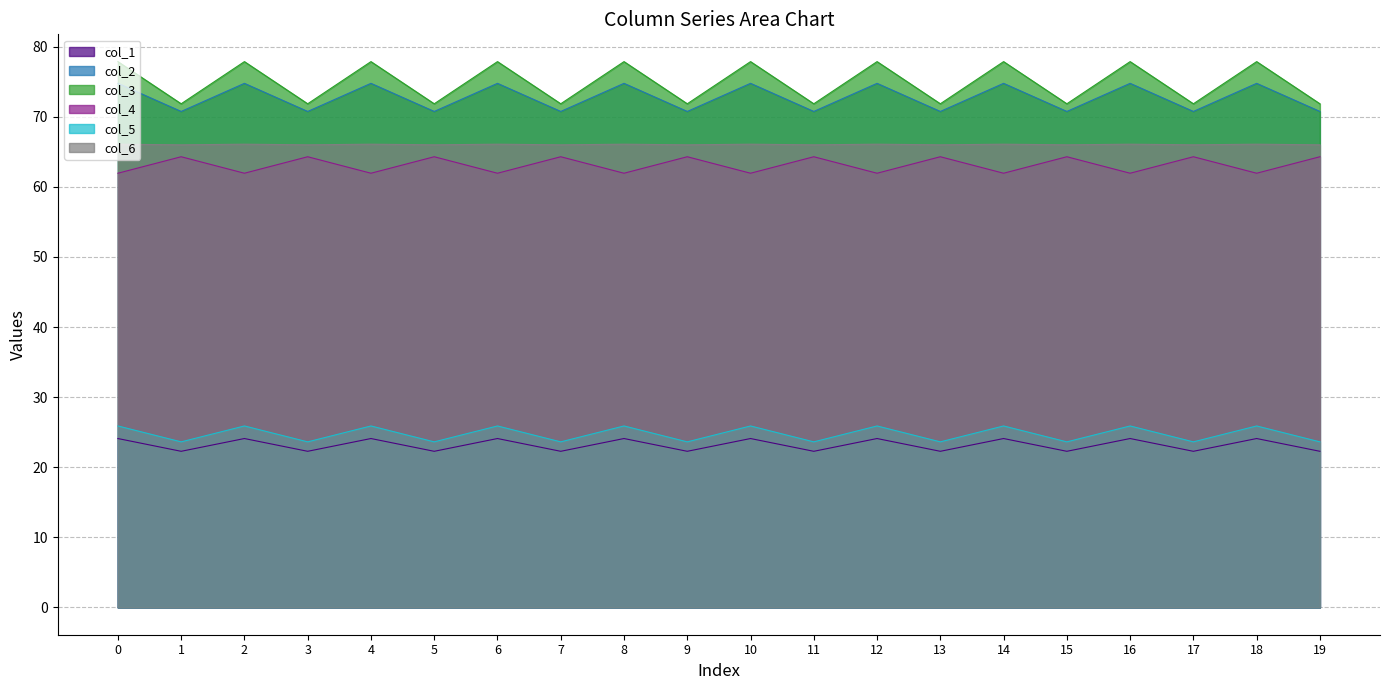

How many interior local peaks does the col_3 series have?

9